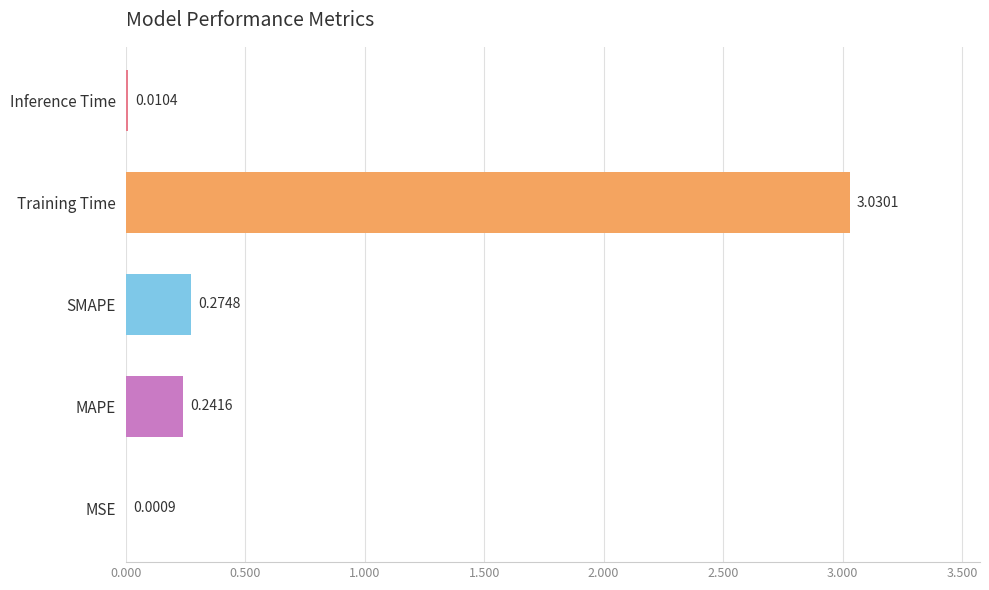

Where is the data nearest to the value 1?

SMAPE